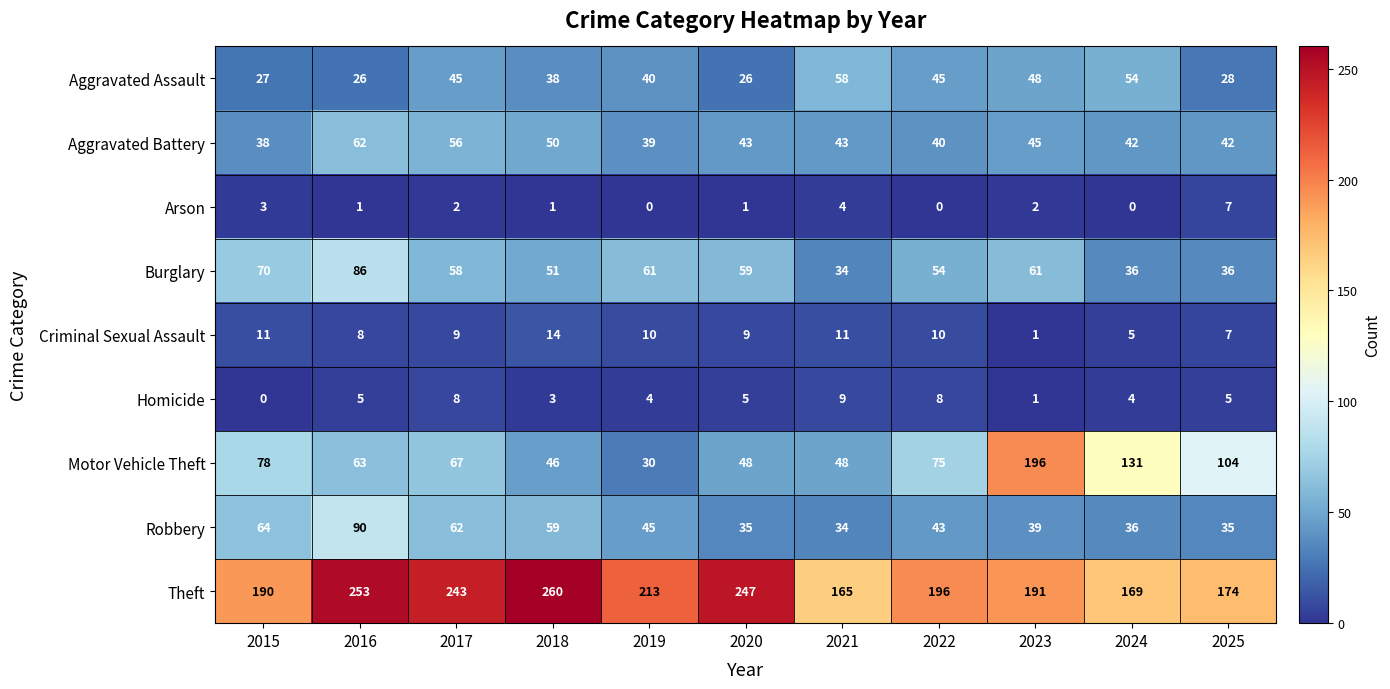

The Aggravated Assault series shows 40 at 2019. True or false?

True